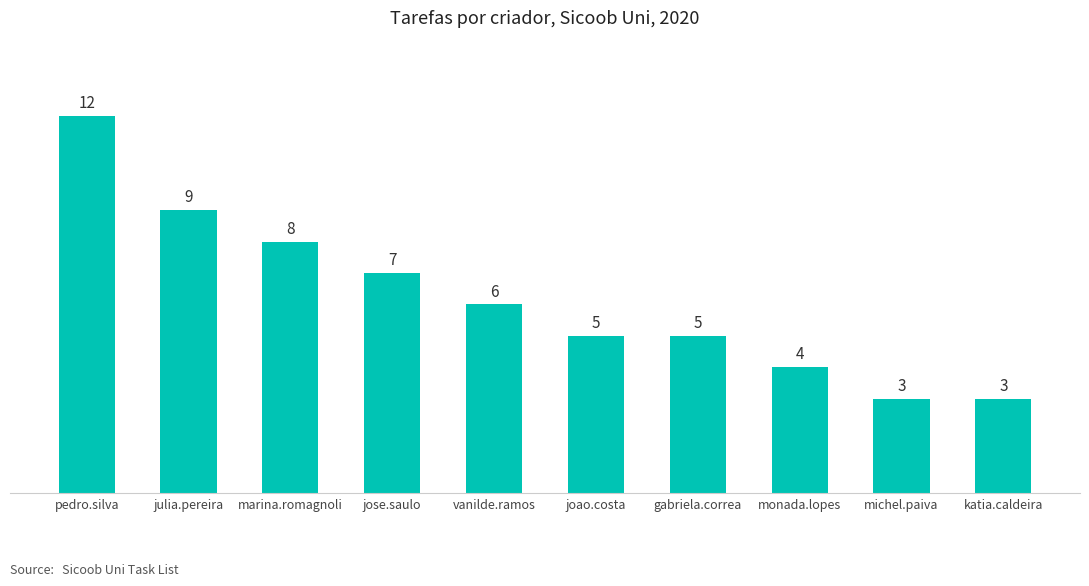

What is the minimum value shown in the chart?

3